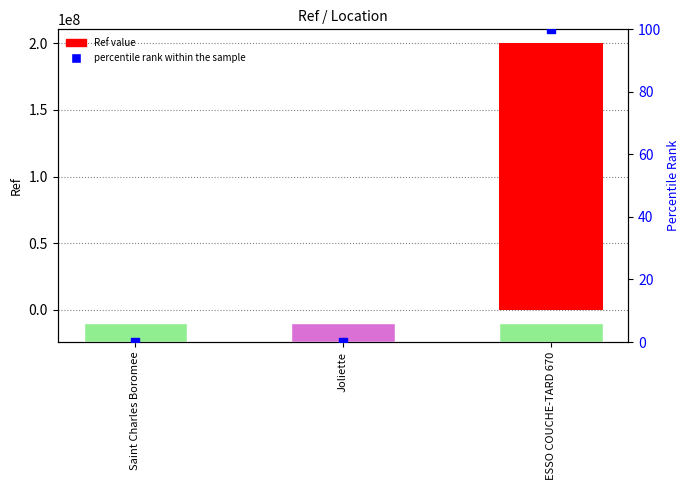

What are all the series names shown in the legend?

Ref value, percentile rank within the sample